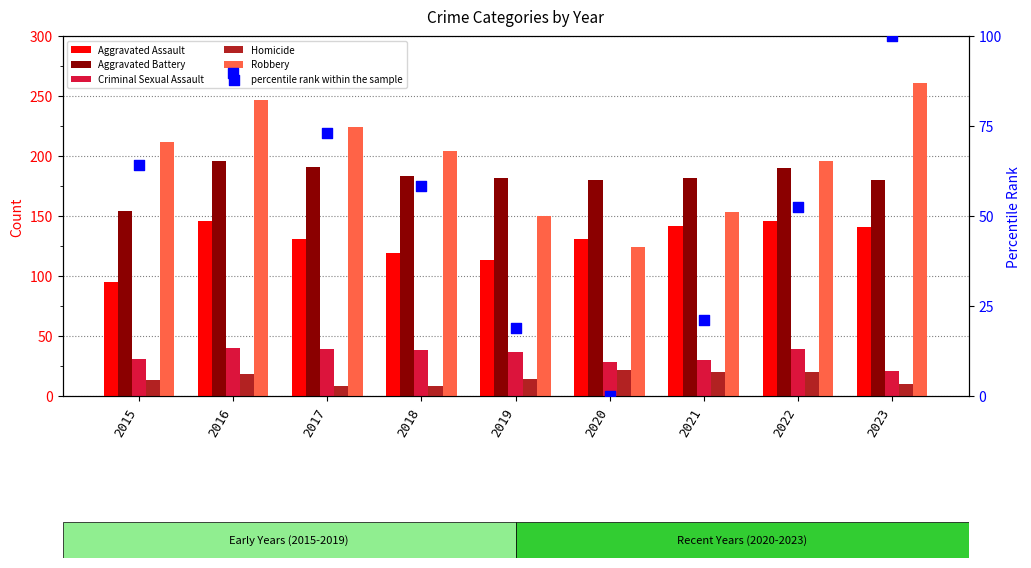

Which series has the largest total across all categories?

Robbery